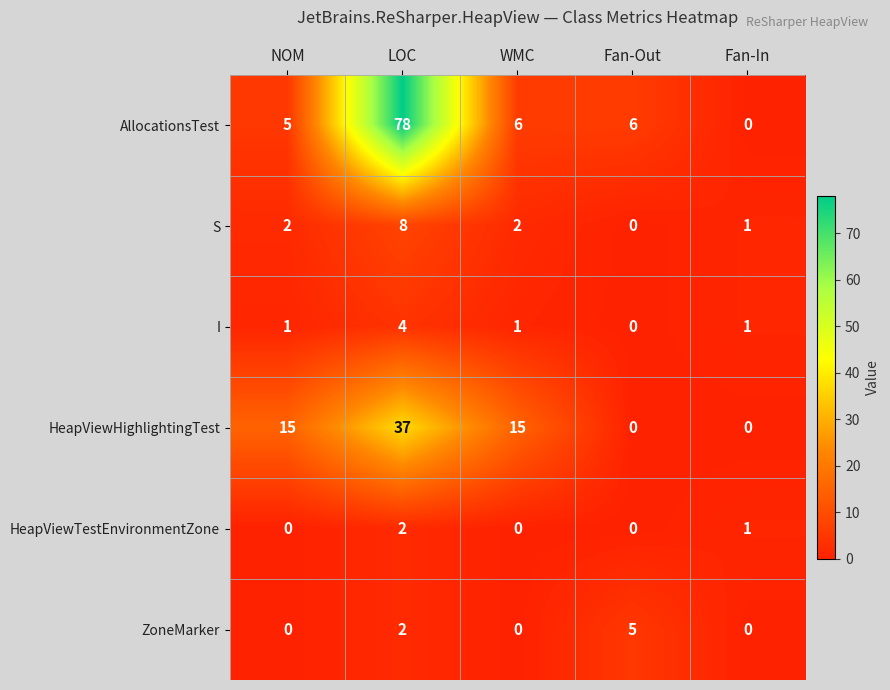

Where is ZoneMarker nearest to the value 2?

LOC